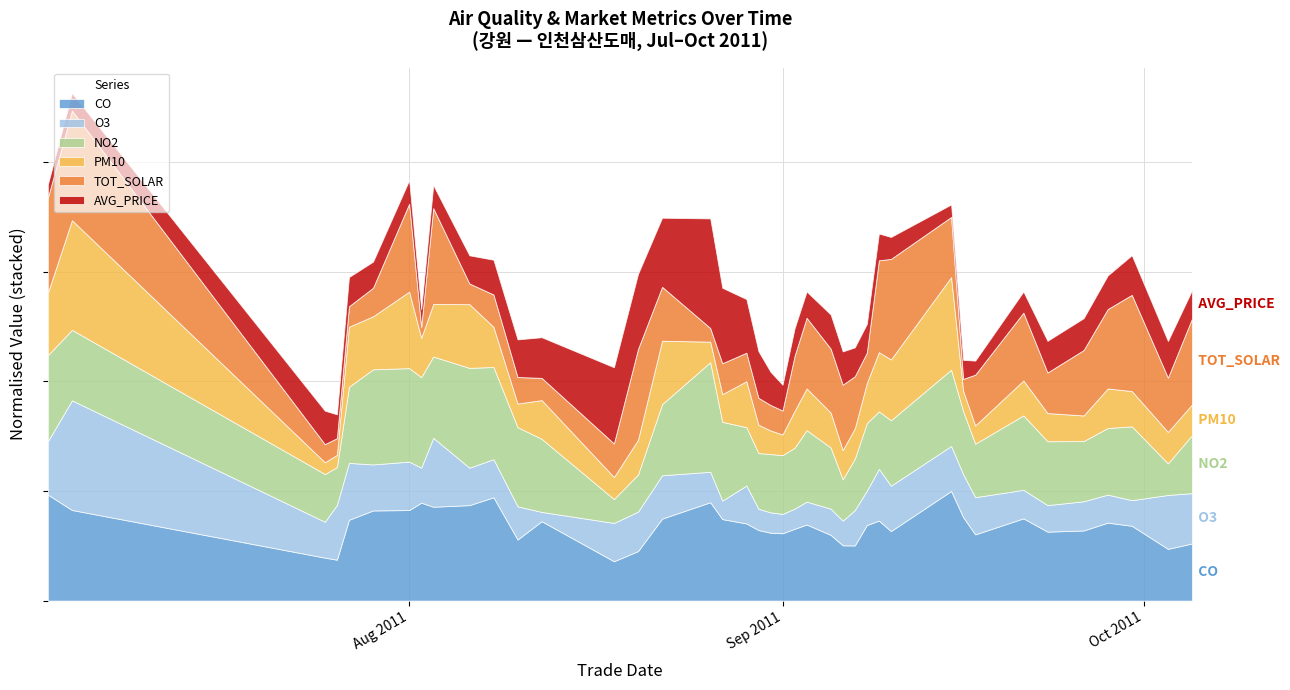

At which category does NO2 reach its first local valley?

2011-07-26